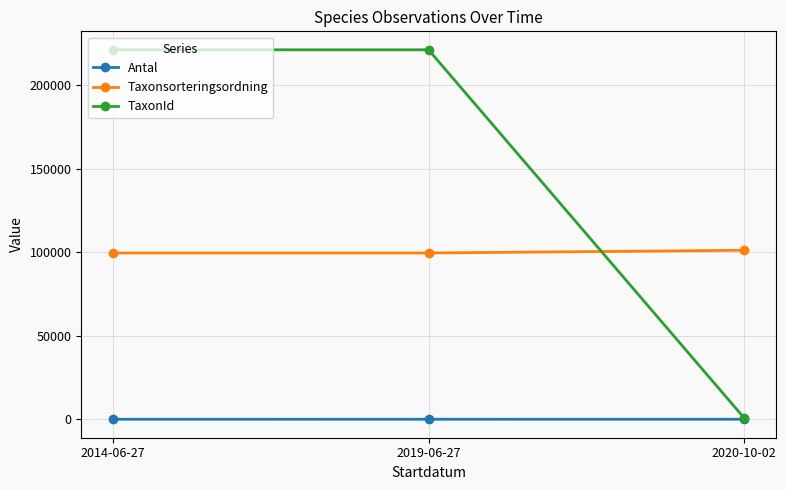

What is the maximum value shown in the chart?

221343